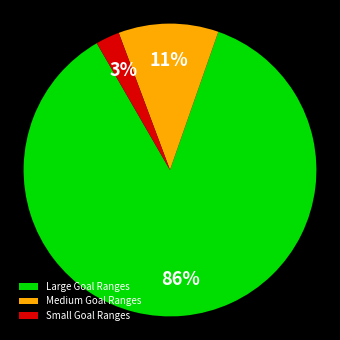

Which category has the biggest portion of the pie?

Large Goal Ranges